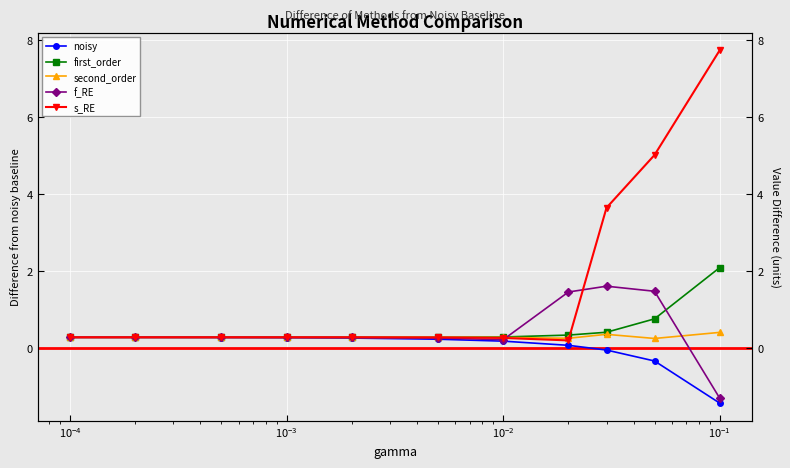

Is this an area chart (filled region under the line)?

No